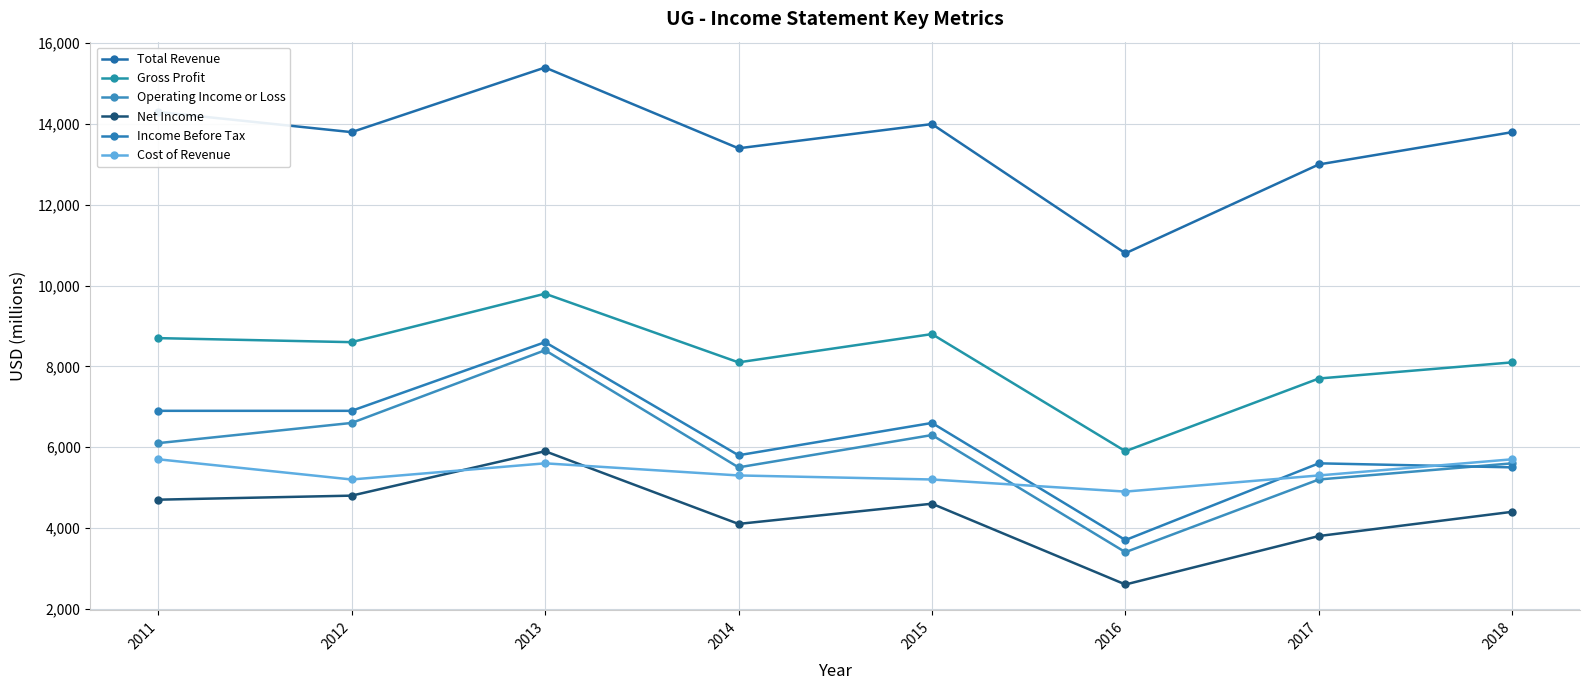

How many categories are shown in the chart?

8